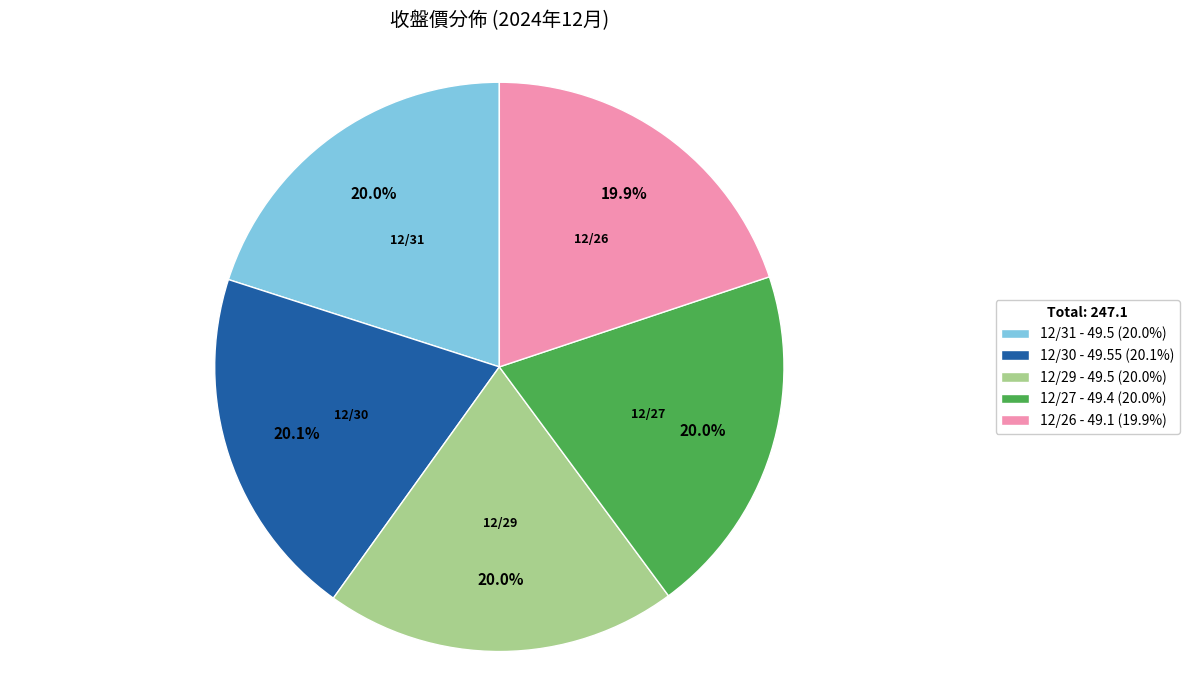

Count the number of slices in the pie.

5